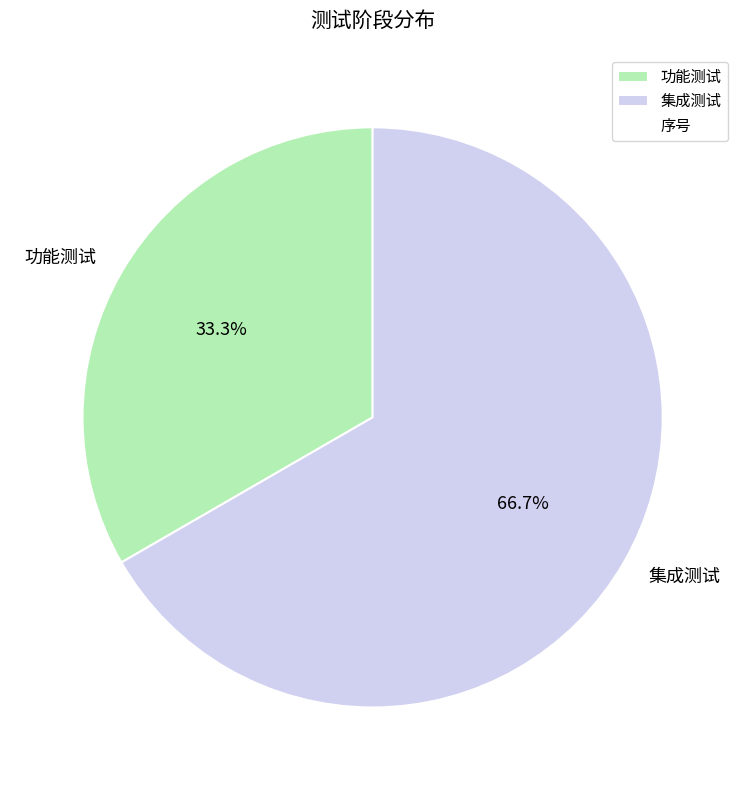

True or false: 功能测试 accounts for 33% of the total.

True